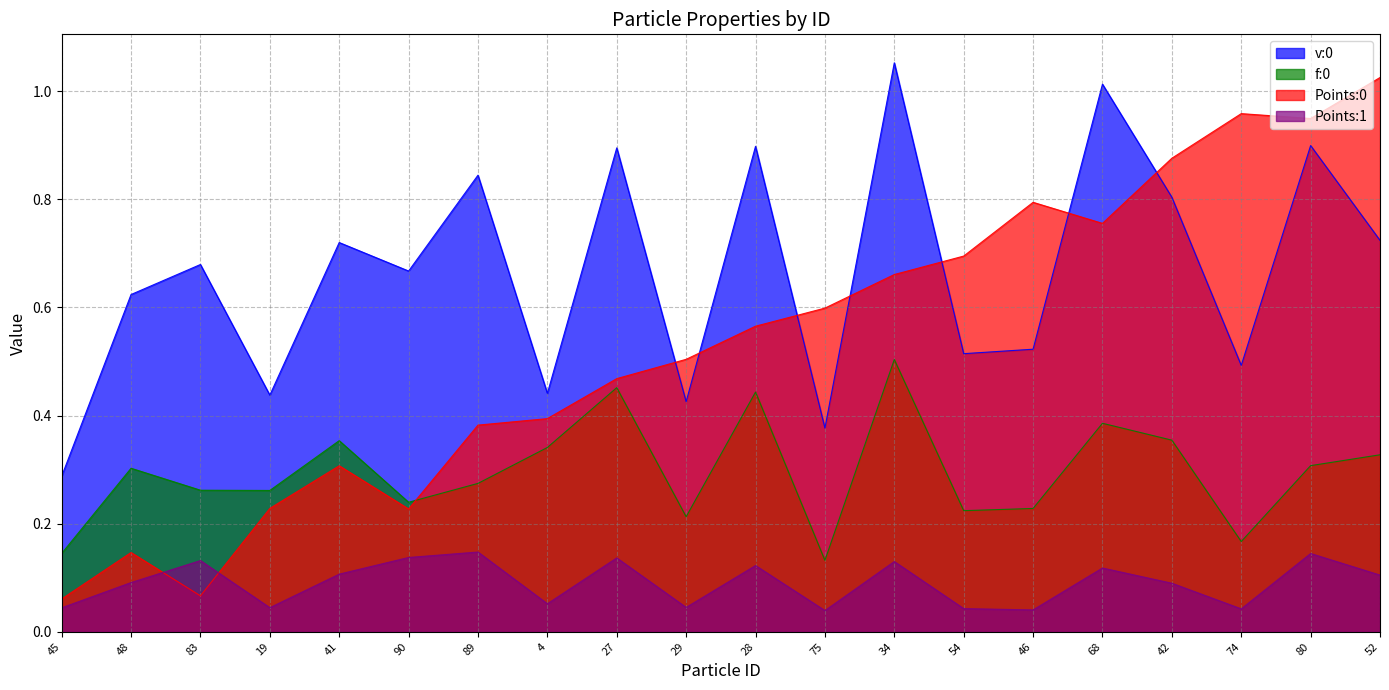

True or false: Points:0 and v:0 cross at least once.

True